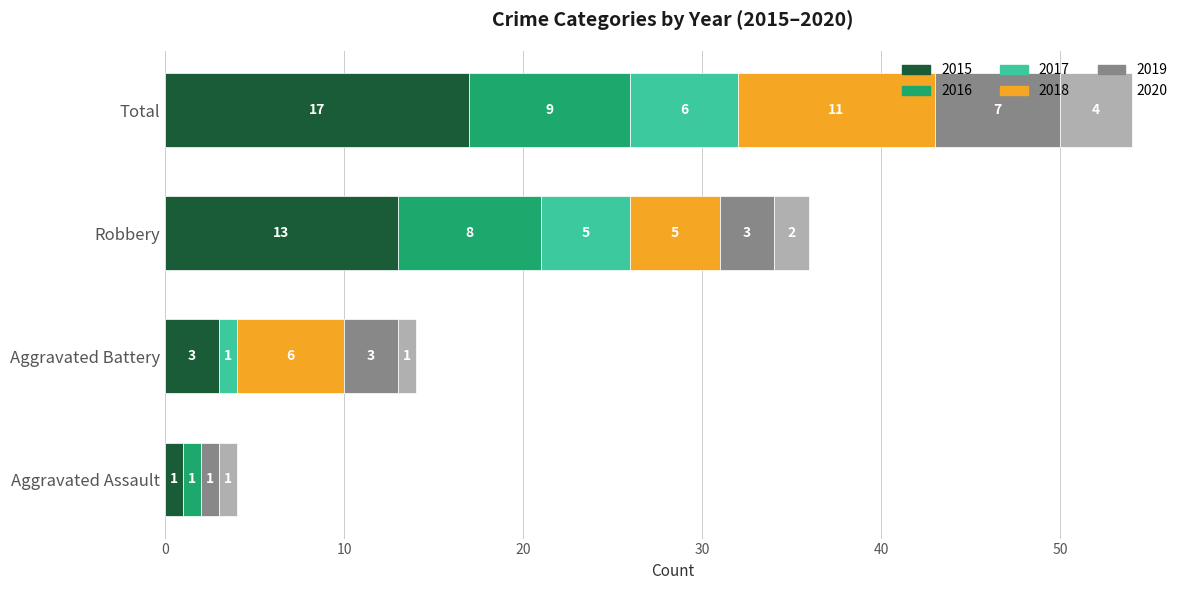

At which label does 2015 reach its peak?

Total